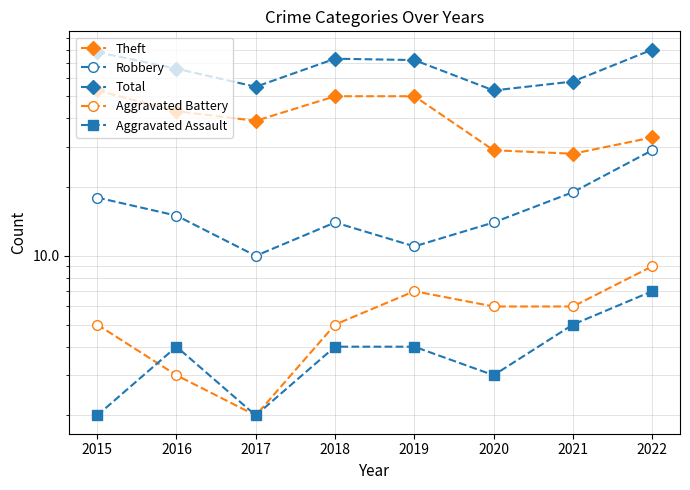

Reading left to right, list all the values displayed in this chart.

Theft: 53	43	39	50	50	29	28	33
Robbery: 18	15	10	14	11	14	19	29
Total: 78	66	55	73	72	53	58	80
Aggravated Battery: 5	3	2	5	7	6	6	9
Aggravated Assault: 2	4	2	4	4	3	5	7